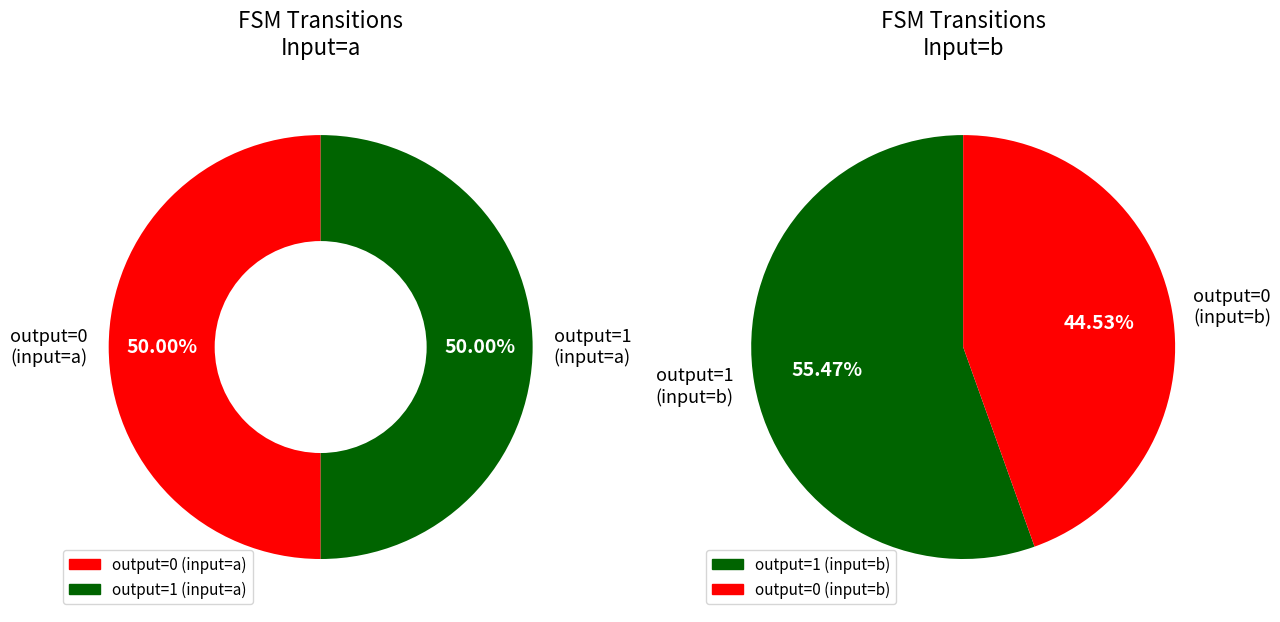

Is there a majority slice in this chart?

No